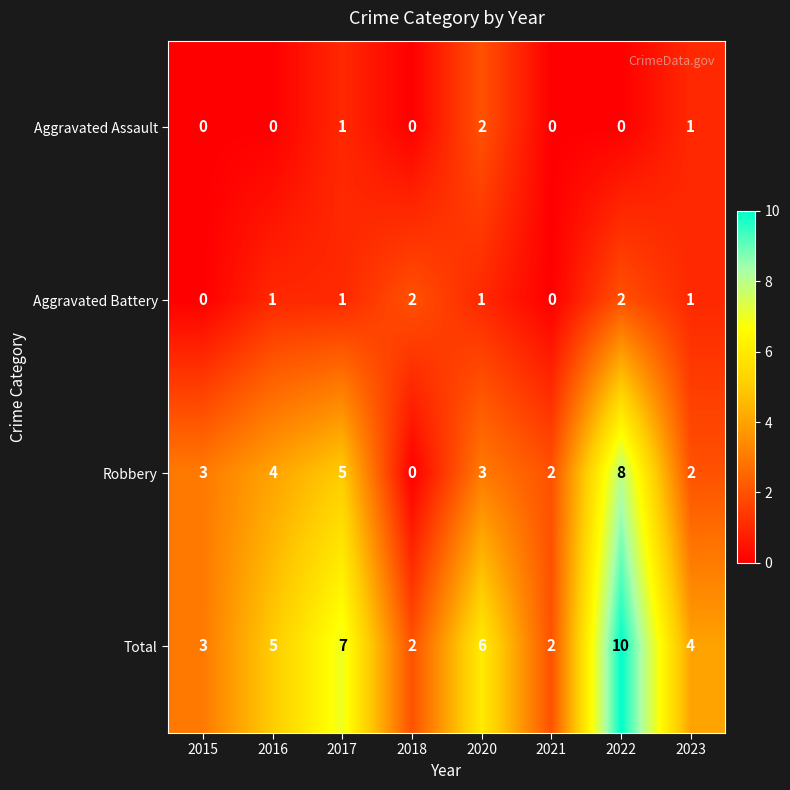

Which series changed the most between 2020 and 2023?

Total